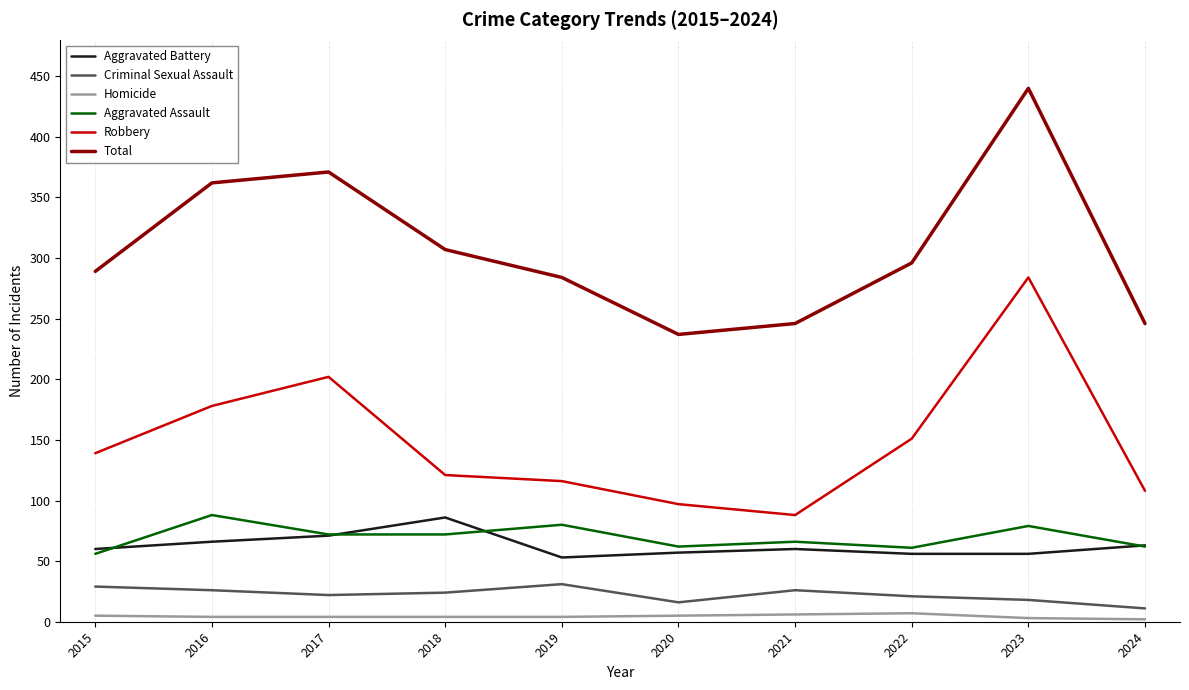

Where does the Aggravated Assault series first go above 72?

2016